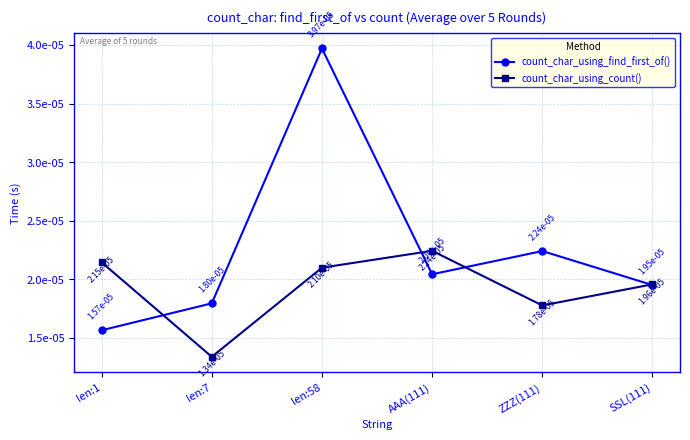

At how many categories does at least one series exceed 0?

6